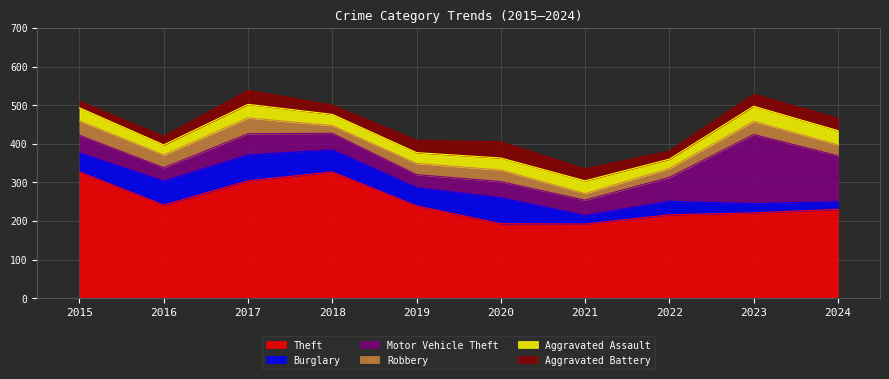

Which category has the highest value in the Aggravated Assault series?

2023